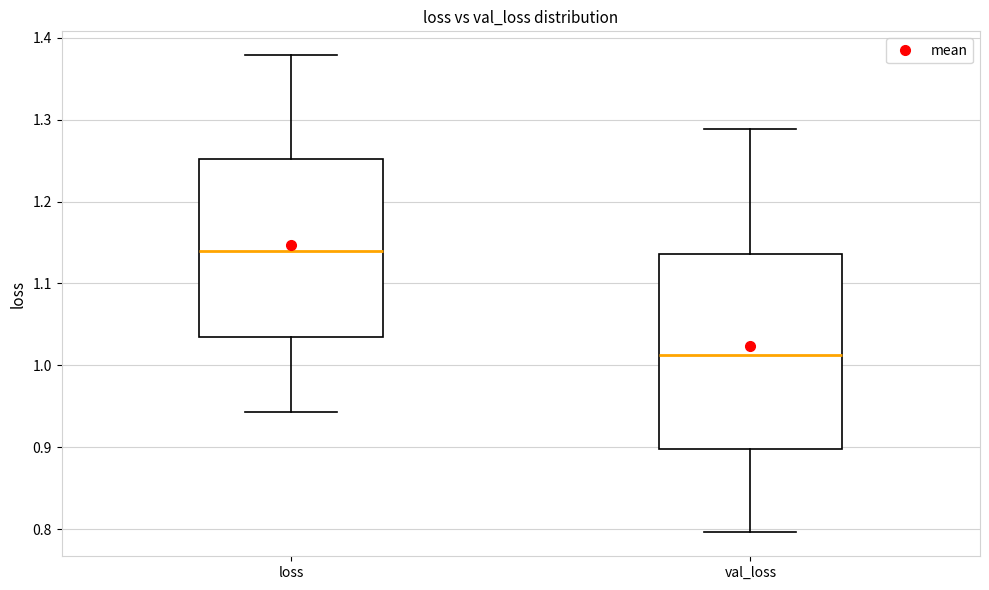

Which box has the highest median line?

loss